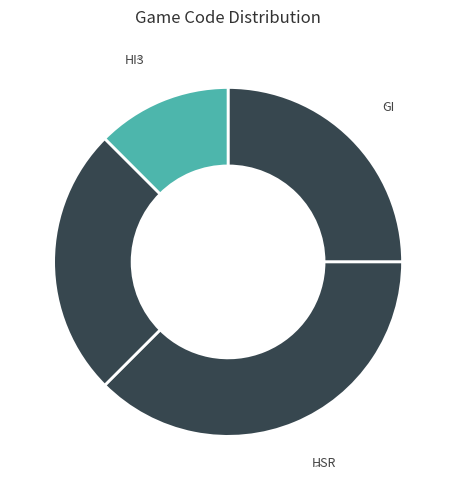

Which category has the smallest portion of the pie?

HI3